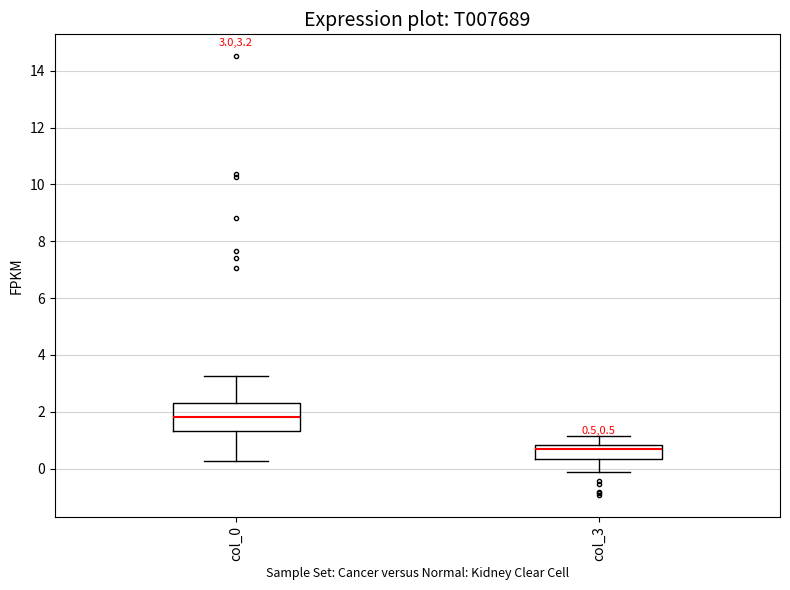

Which box's median line is the highest?

col_0